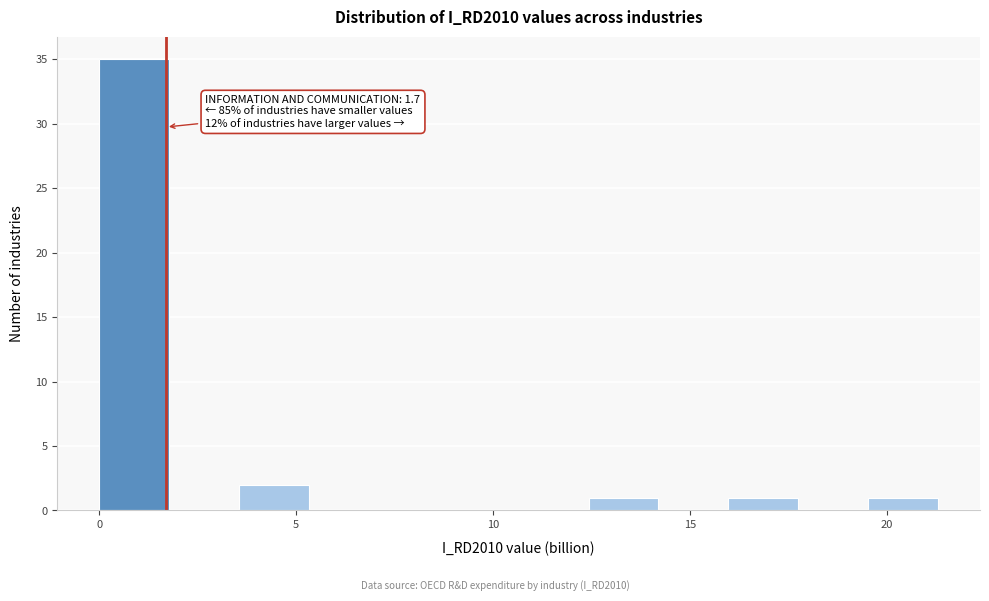

Read against the x-axis, roughly where is the centre of the tallest bar?

1.0